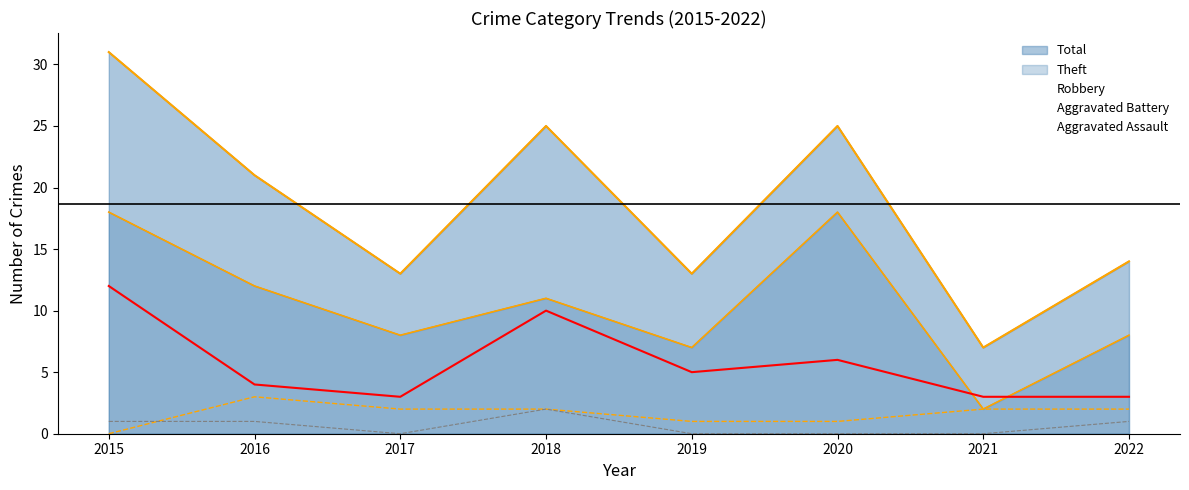

How many data points in Total are above 21?

3